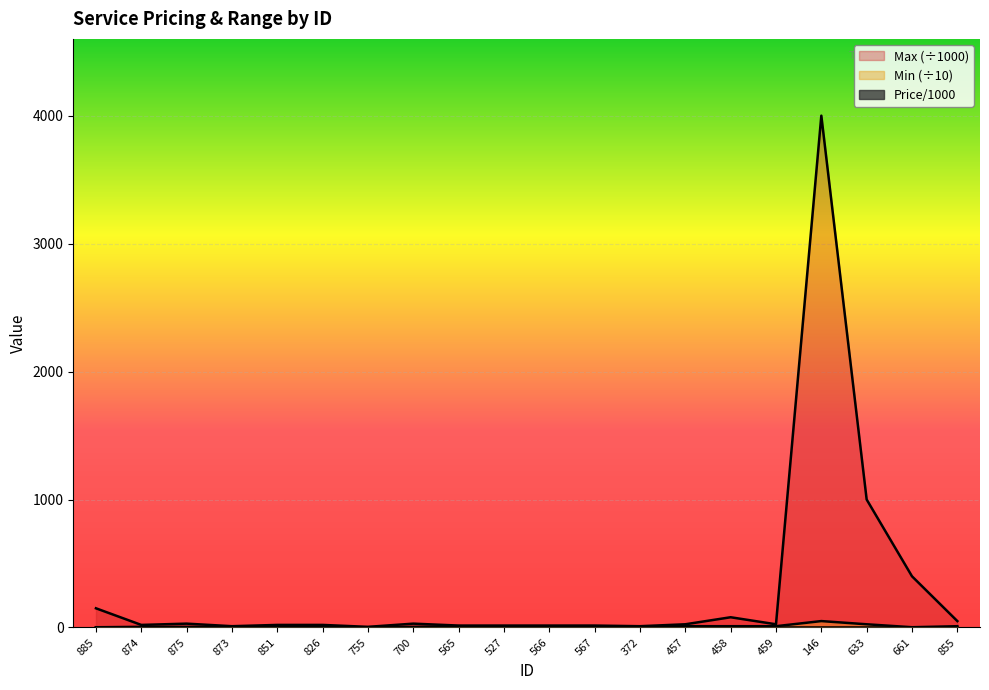

How many lines are shown in the chart?

3